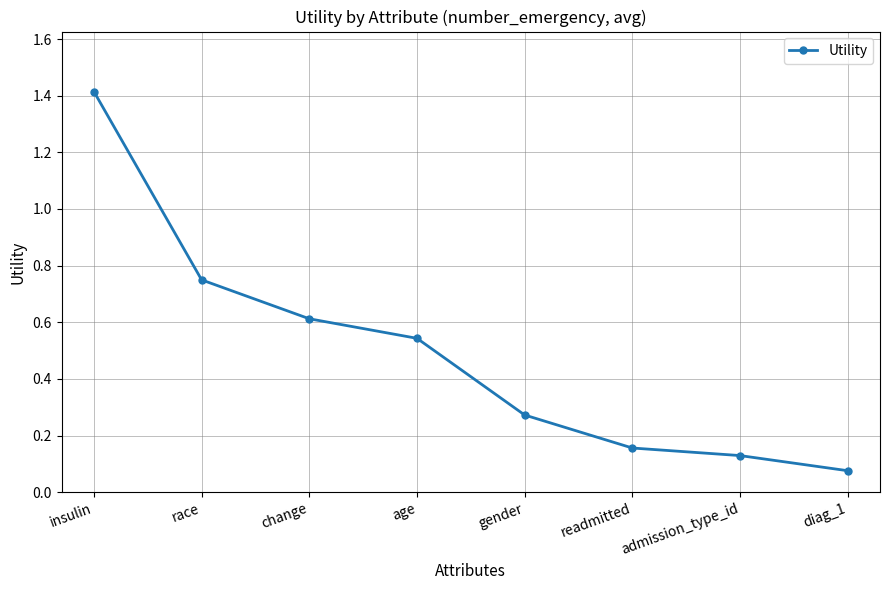

How many series are shown in this chart?

1